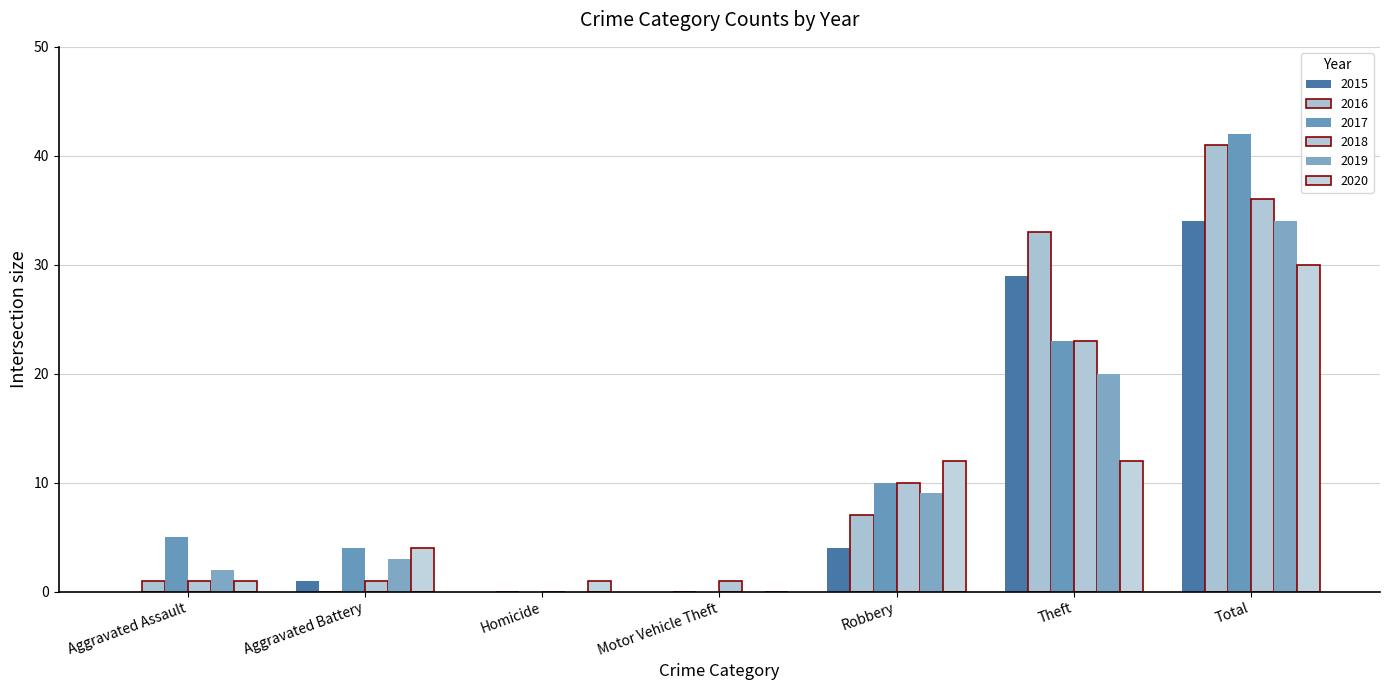

List the series in order of their peak value, lowest first.

2020, 2015, 2019, 2018, 2016, 2017